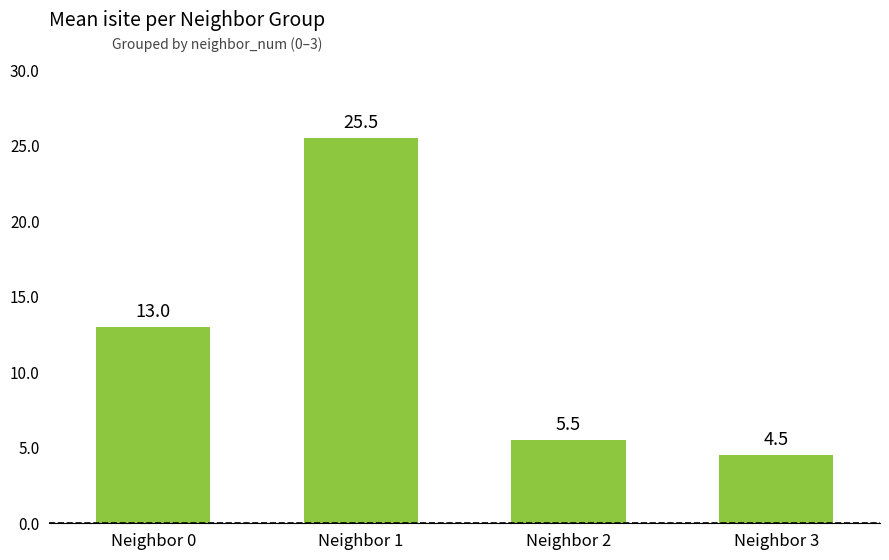

What is the difference between the values at Neighbor 1 and Neighbor 3?

21.0